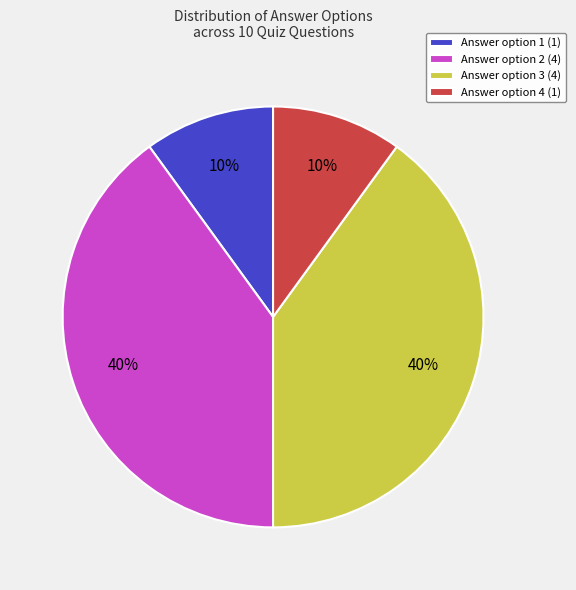

Is Answer option 2 (4) the majority of the pie?

No